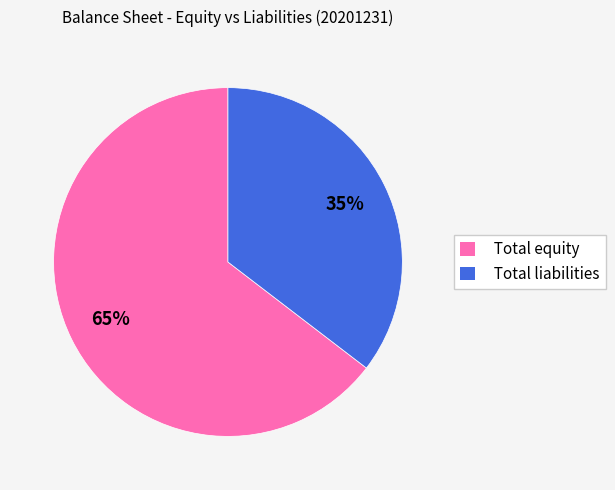

To the nearest percent, what percentage of the pie is Total equity?

65%